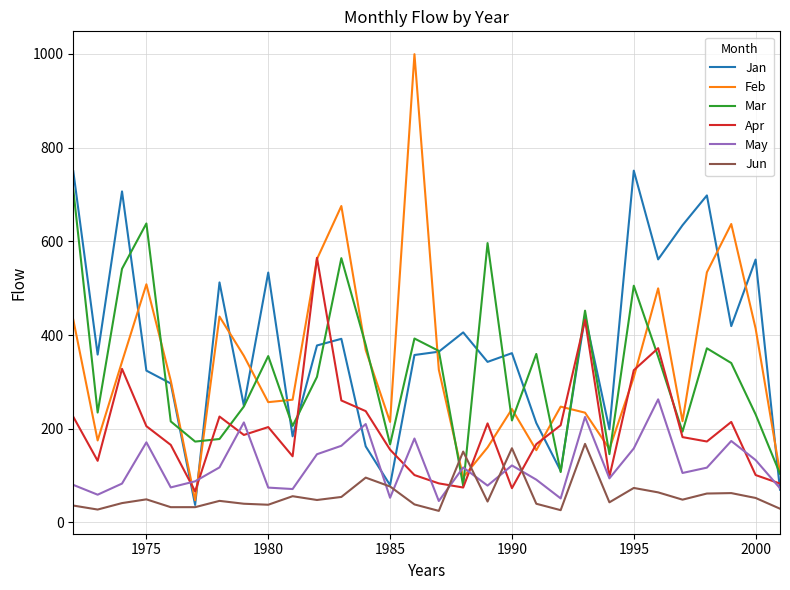

What is the maximum value shown in the chart?

999.3